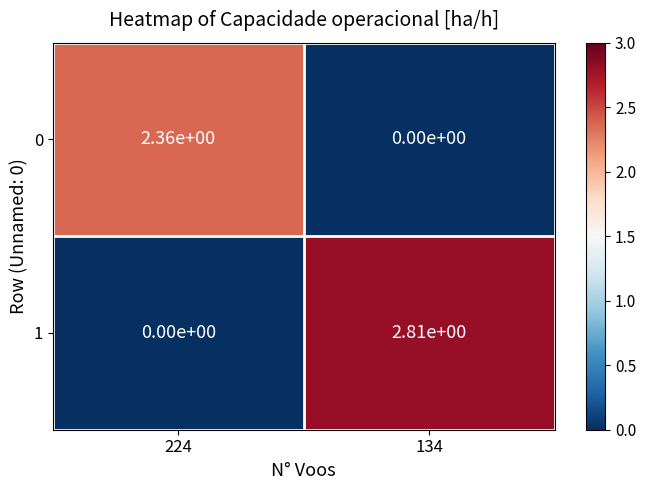

The 1 series shows 0.0 at 224. True or false?

True